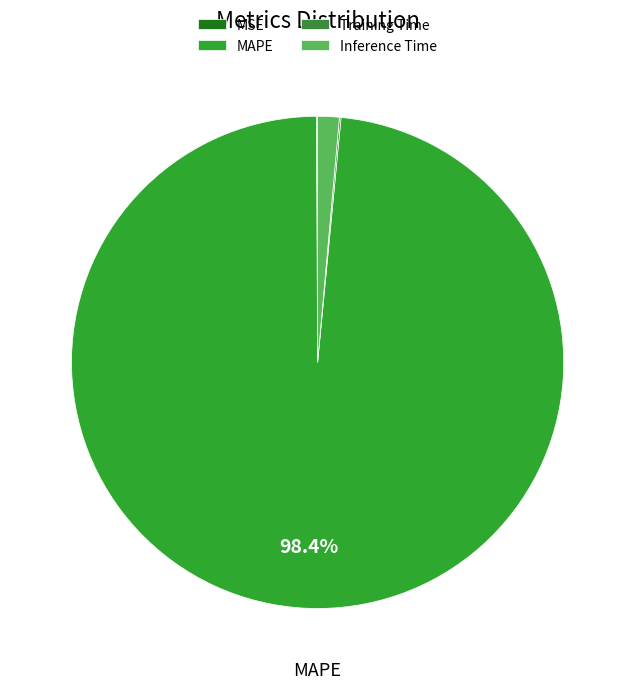

What is the largest slice in the pie chart?

MAPE